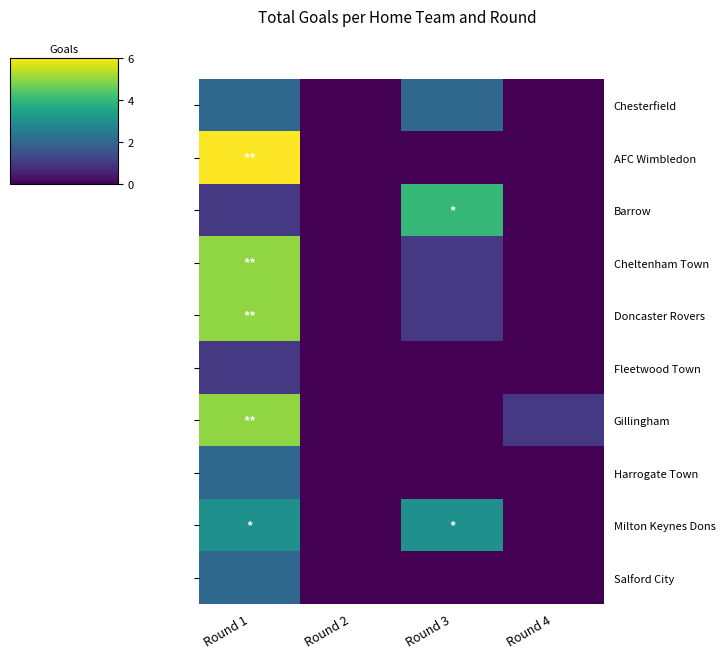

Which label corresponds to the smallest value in the chart?

Round 2